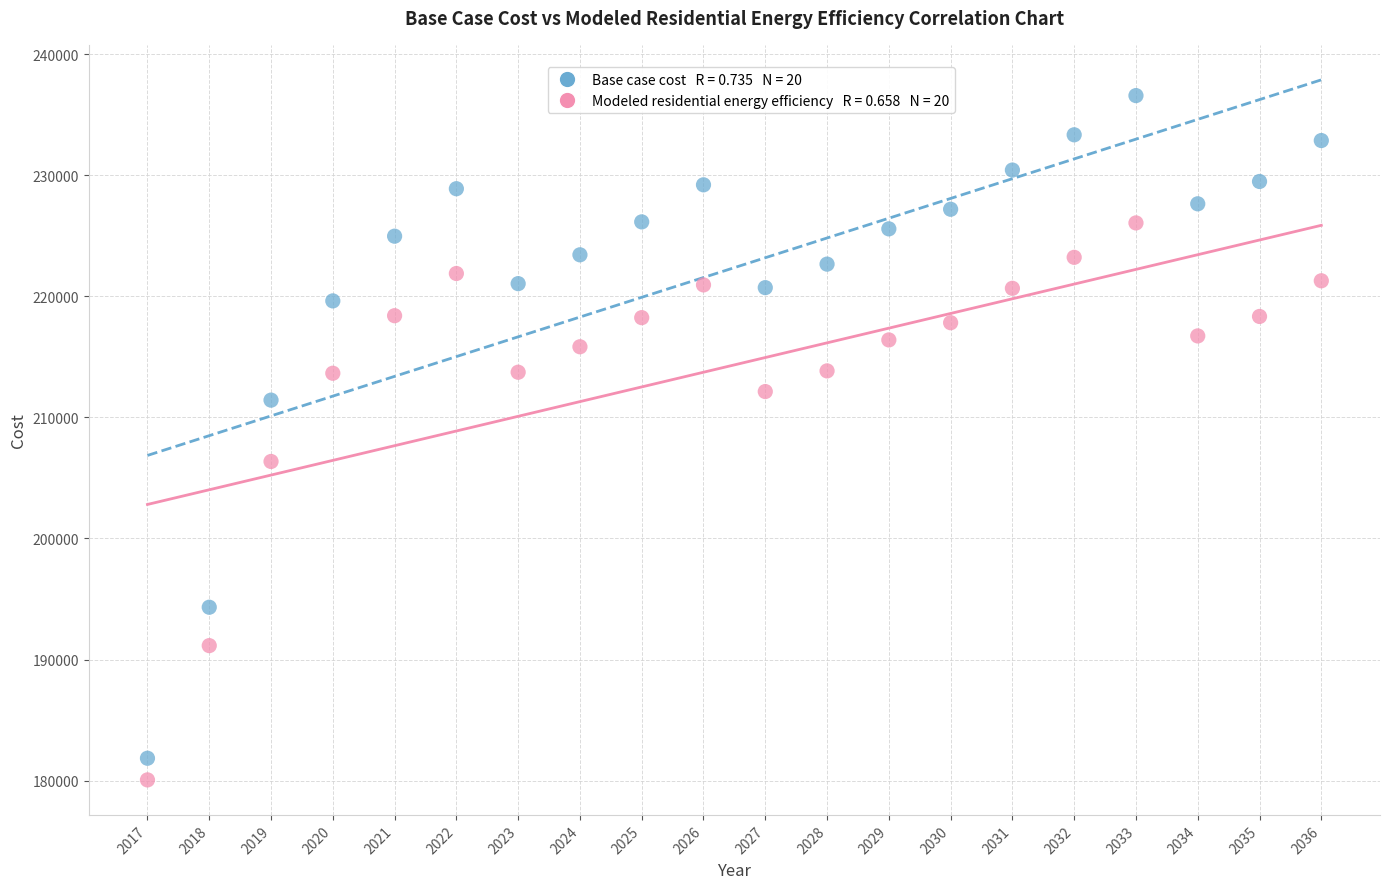

Across all series, what Y value is closest to 208319?

206359.7